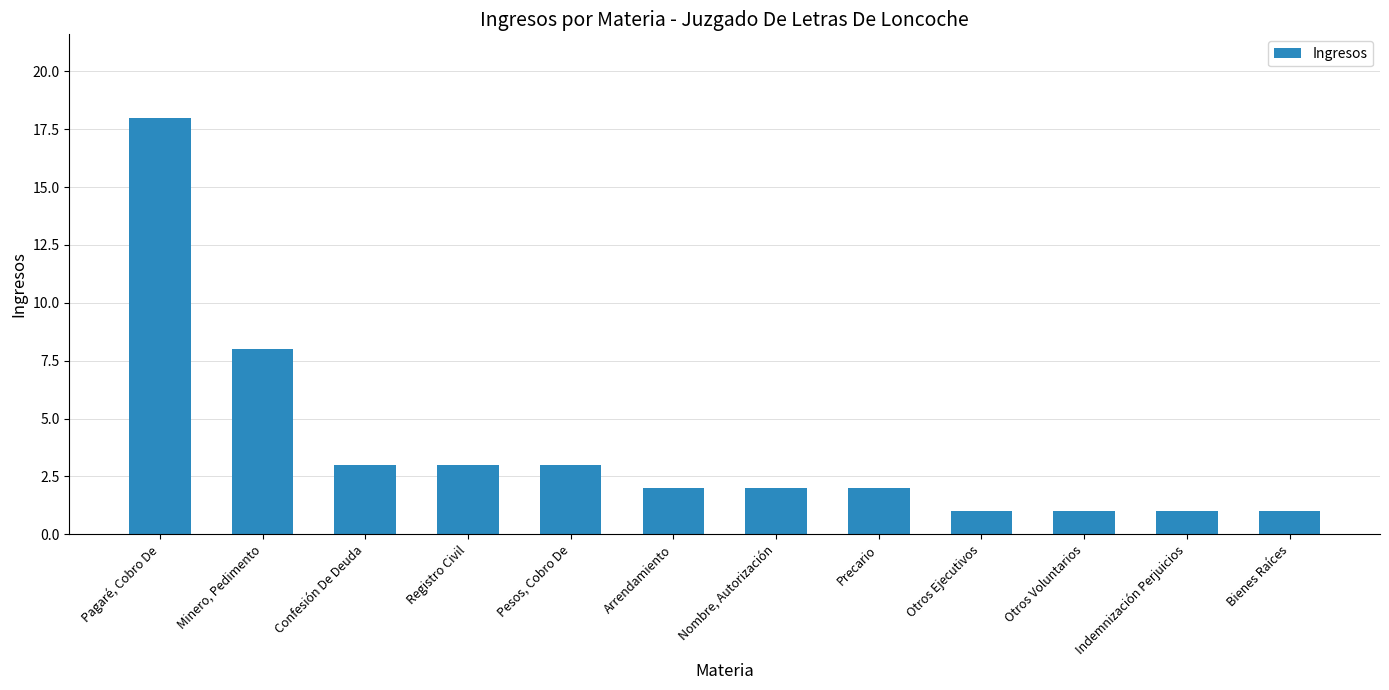

True or false: the data shows 5 at Minero, Pedimento.

False